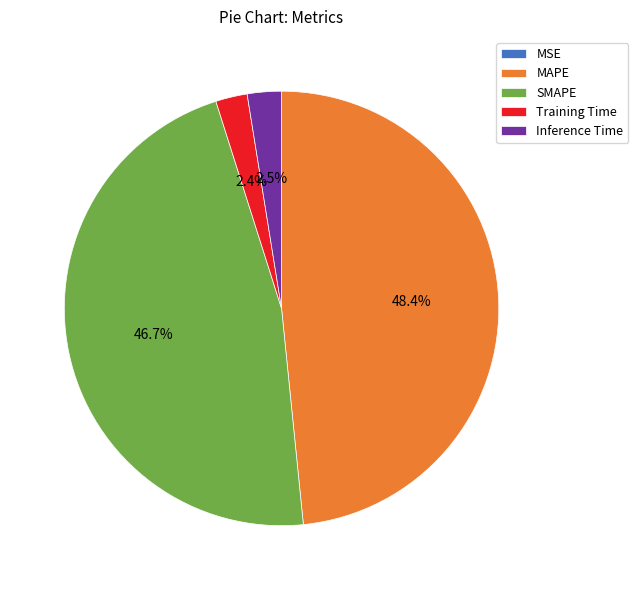

What percentage is NOT represented by SMAPE?

53.3%